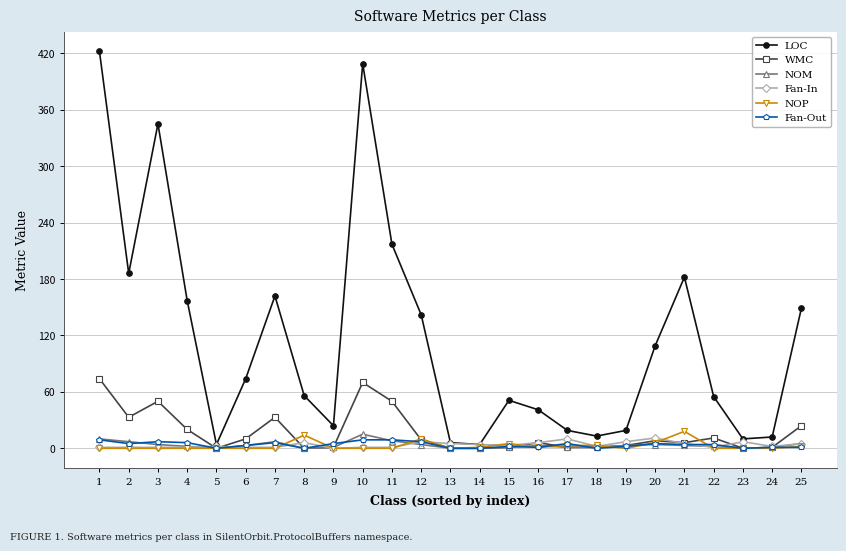

What is the difference between the highest and lowest values at 25?

148